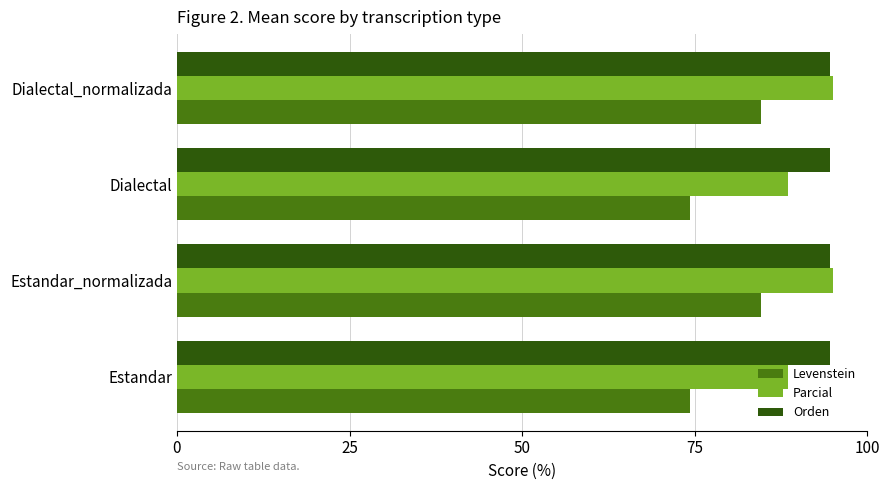

Is the value of Parcial at Estandar greater than the value of Levenstein at Estandar?

Yes